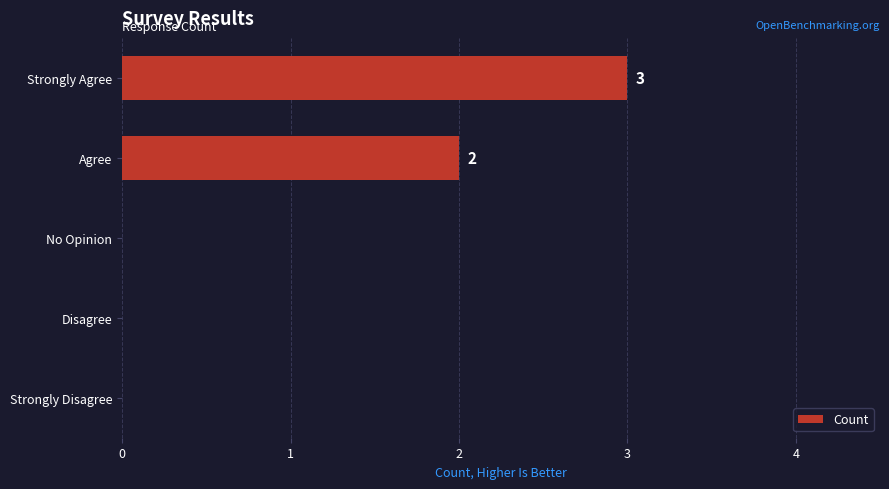

Is it true that the value at Strongly Agree is 2?

False